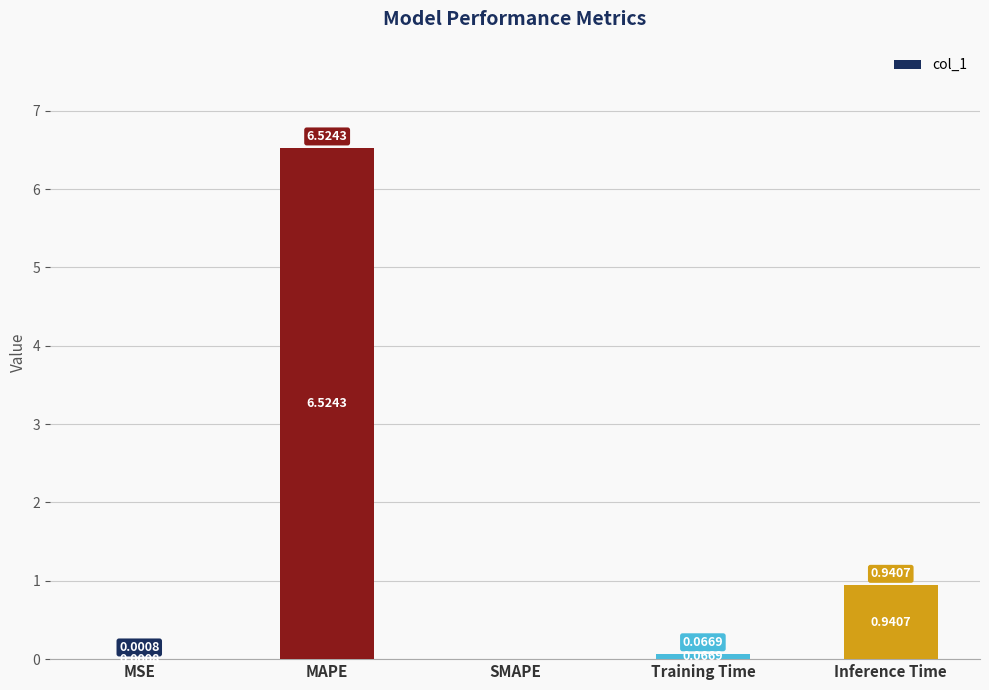

What is the sum of all values?

7.5